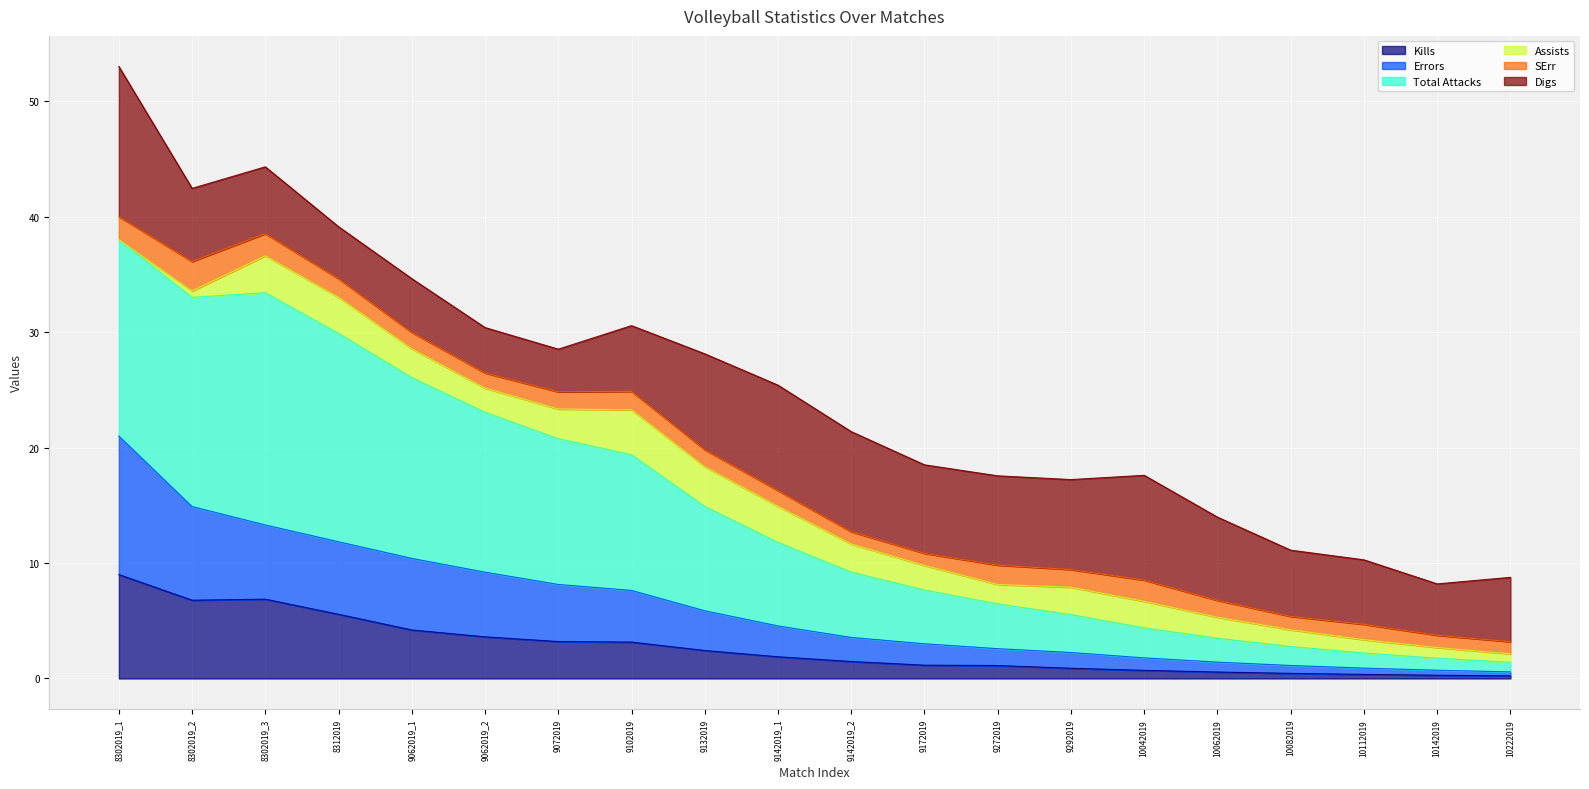

At which category does Total Attacks reach its first local valley?

8302019_2